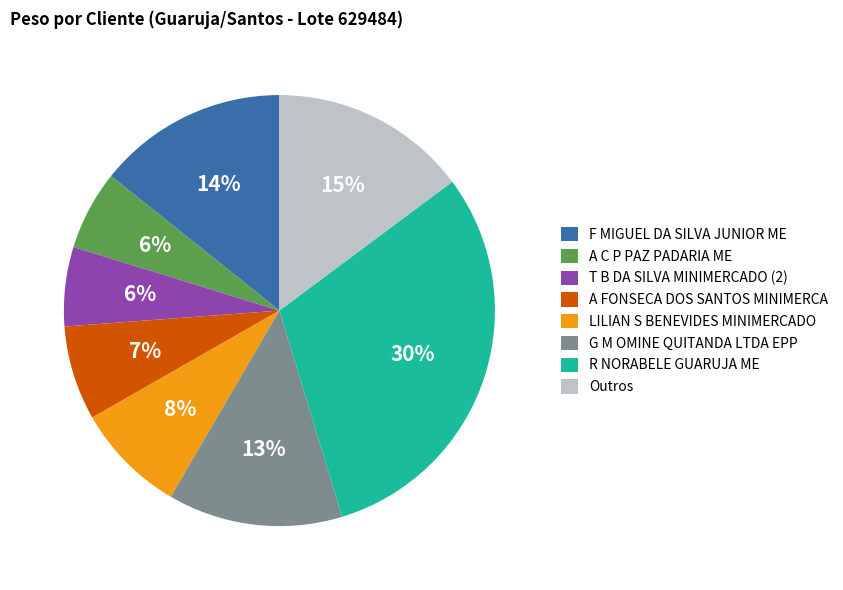

Does F MIGUEL DA SILVA JUNIOR ME account for over 50% of the chart?

No